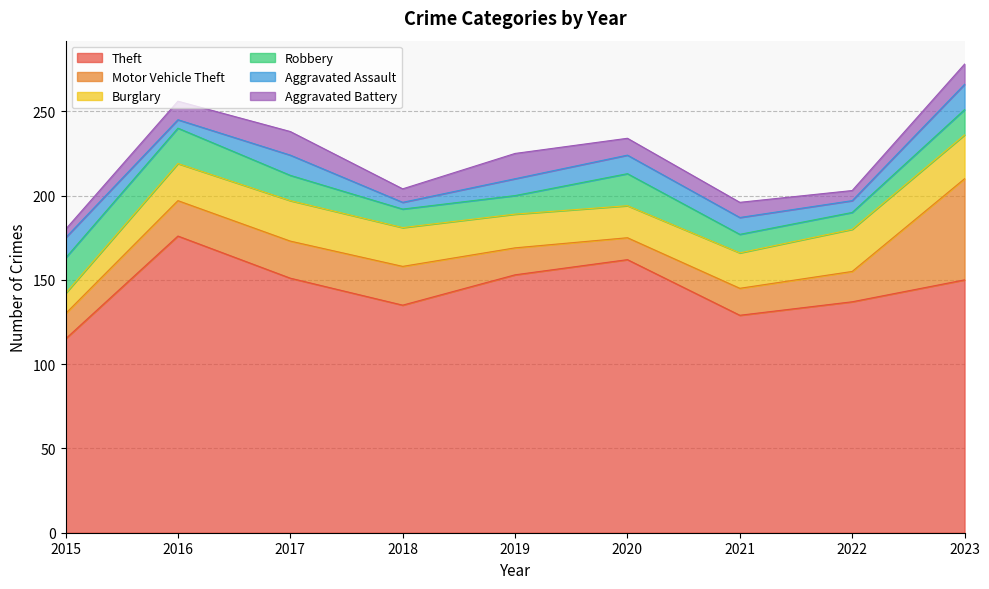

What is the value of the Motor Vehicle Theft point at the 5th from the left?

16